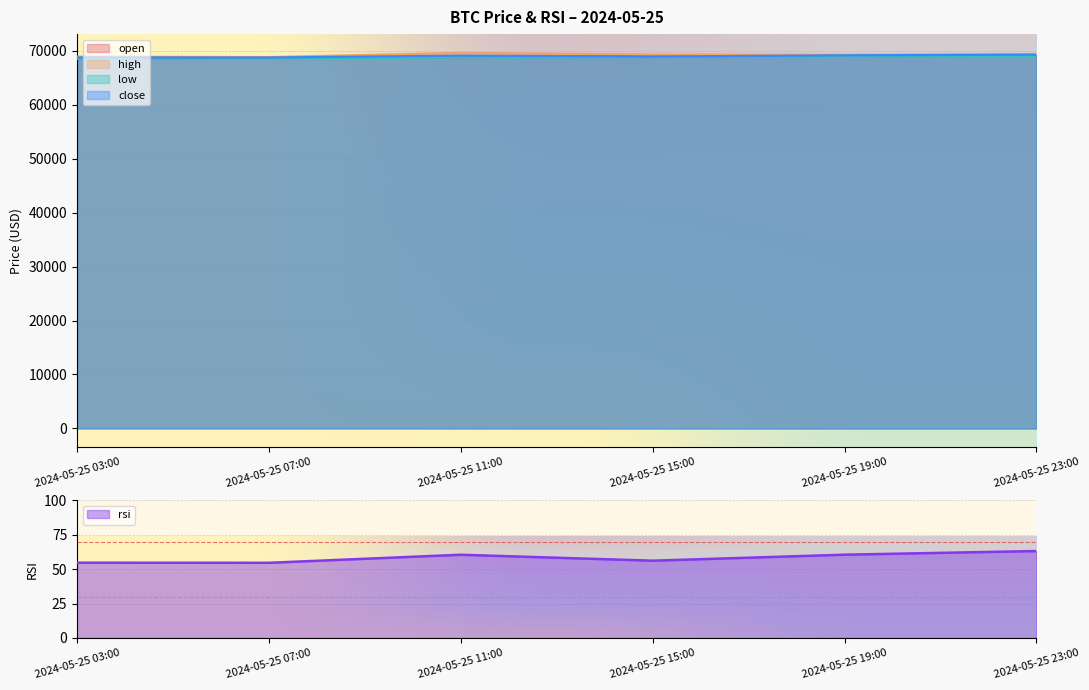

What is the label of the 6th point from the left?

2024-05-25 23:00